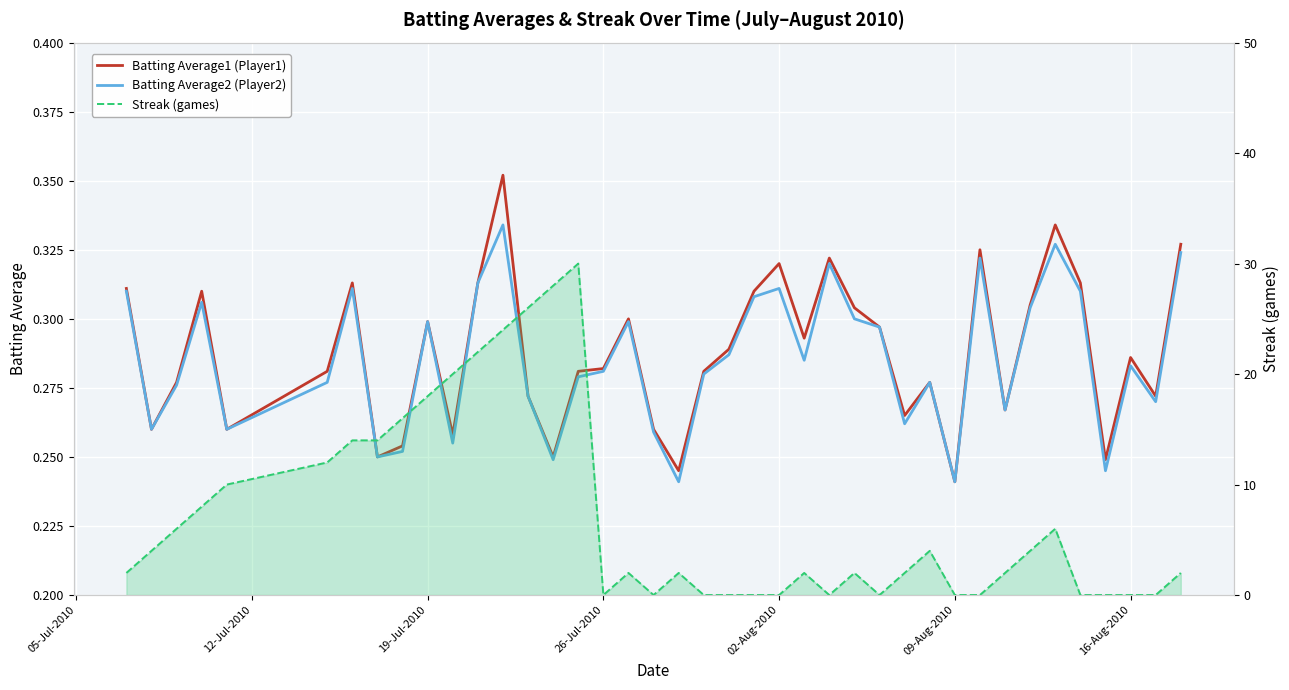

At how many categories does at least one series exceed 10?

11